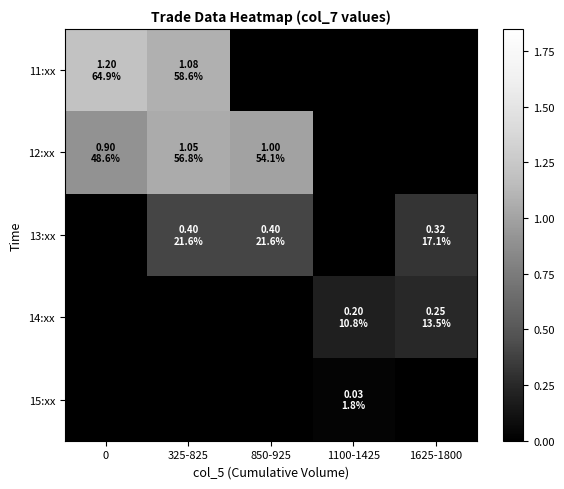

What is the spread (max minus min) of values at 0?

1.2